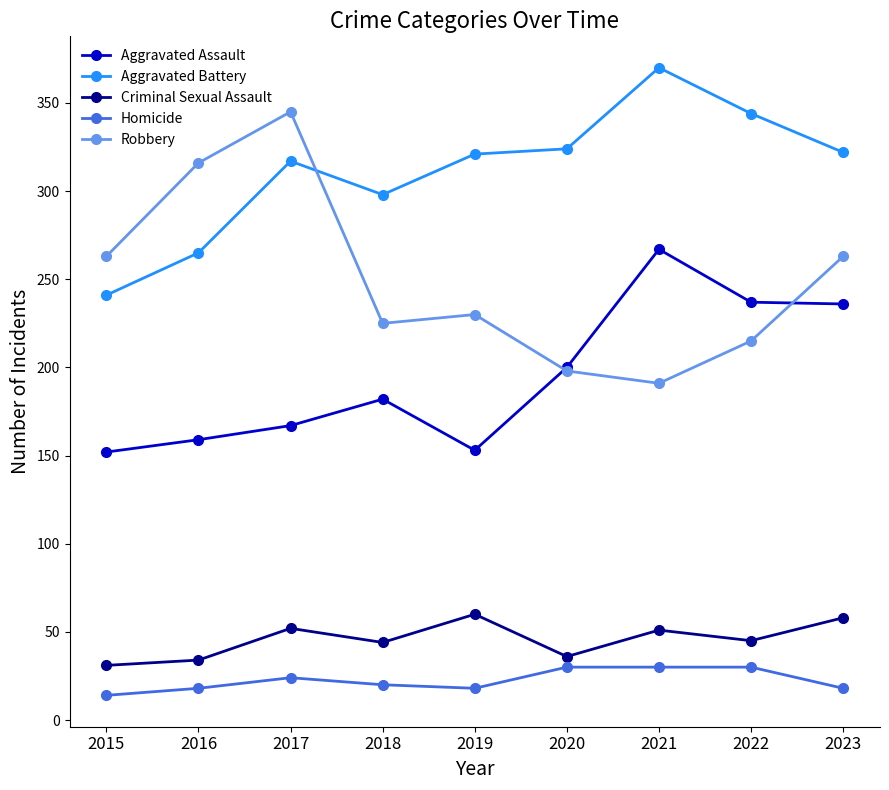

Is this an area chart (filled region under the line)?

No